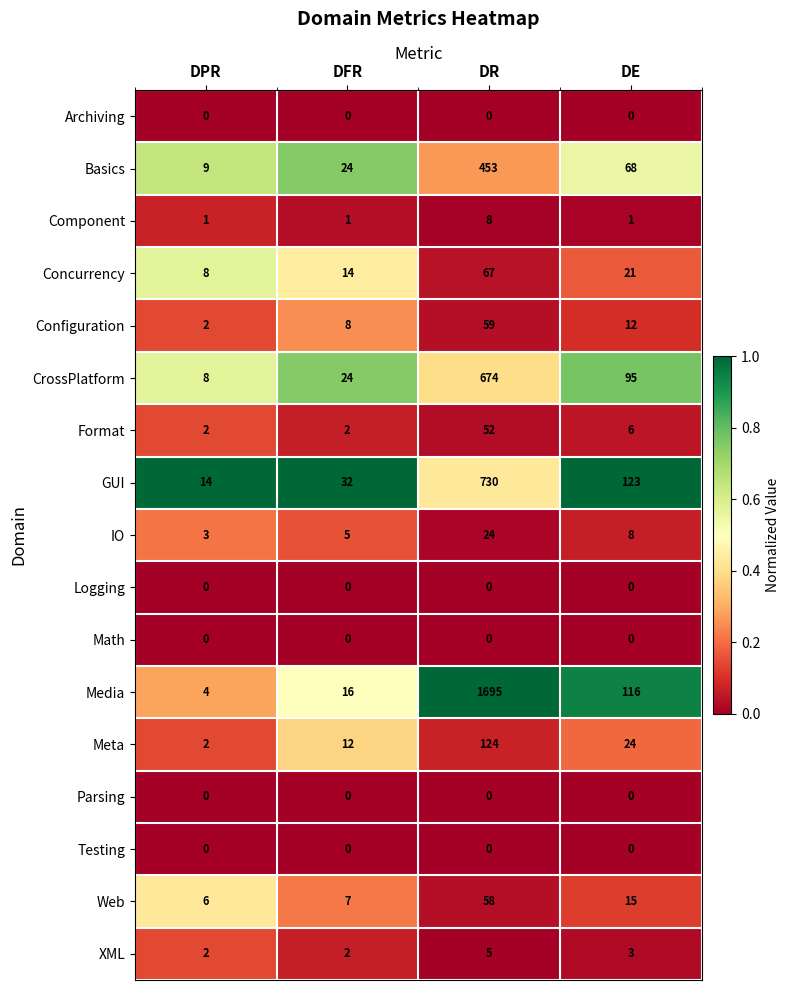

Is the value of Basics at DPR greater than the value of Media at DPR?

Yes